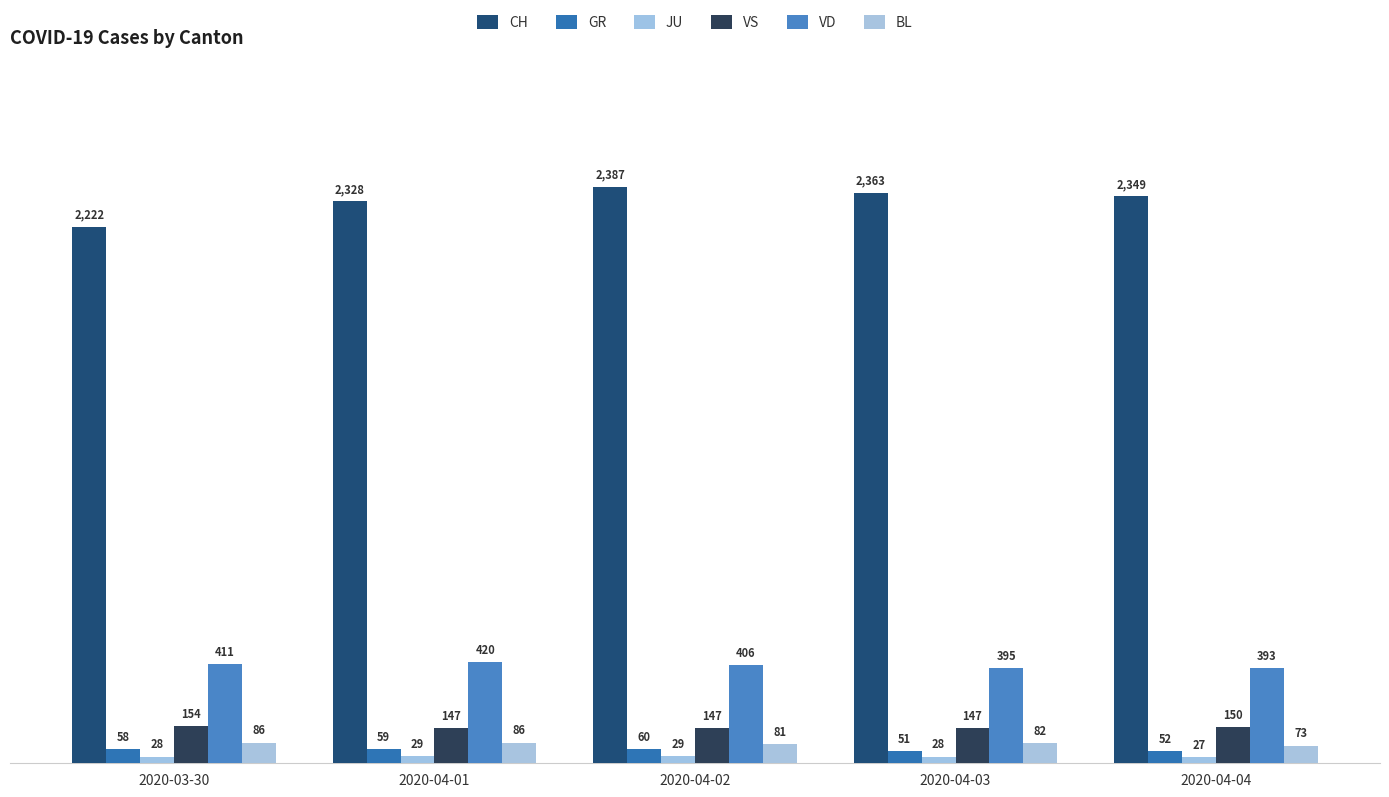

At which label does VD first exceed 406?

2020-03-30